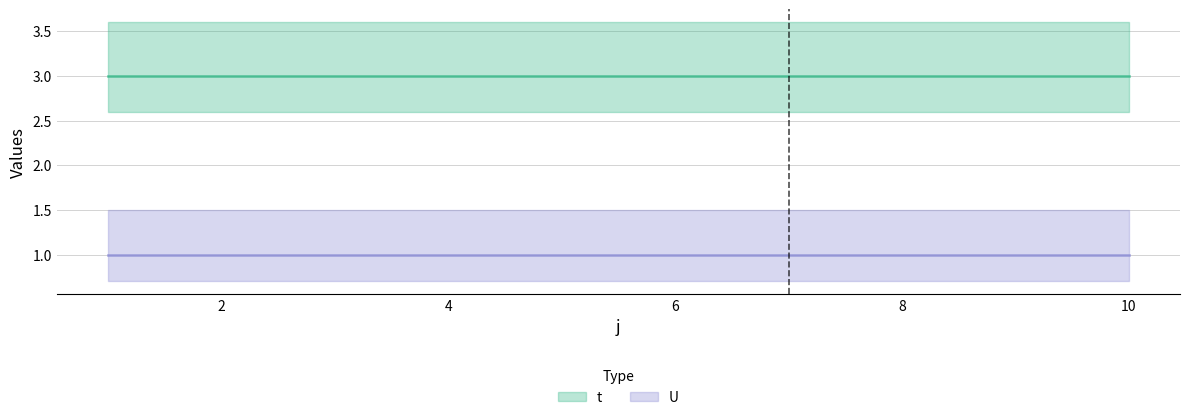

Reading left to right, what are all the values shown in this chart?

t: 3	3	3	3	3	3	3	3	3	3
U: 1	1	1	1	1	1	1	1	1	1